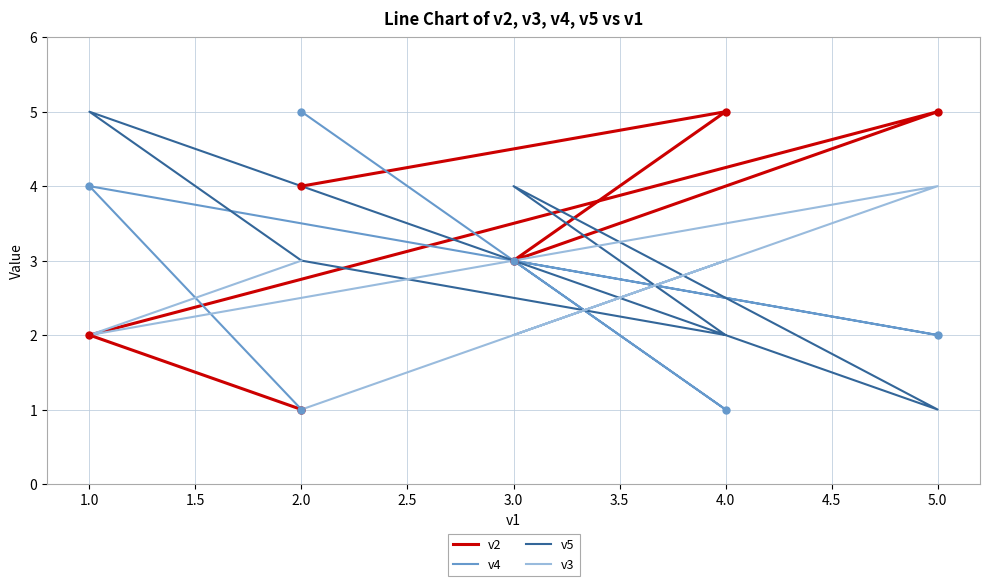

Which label corresponds to the largest value in the chart?

4.0